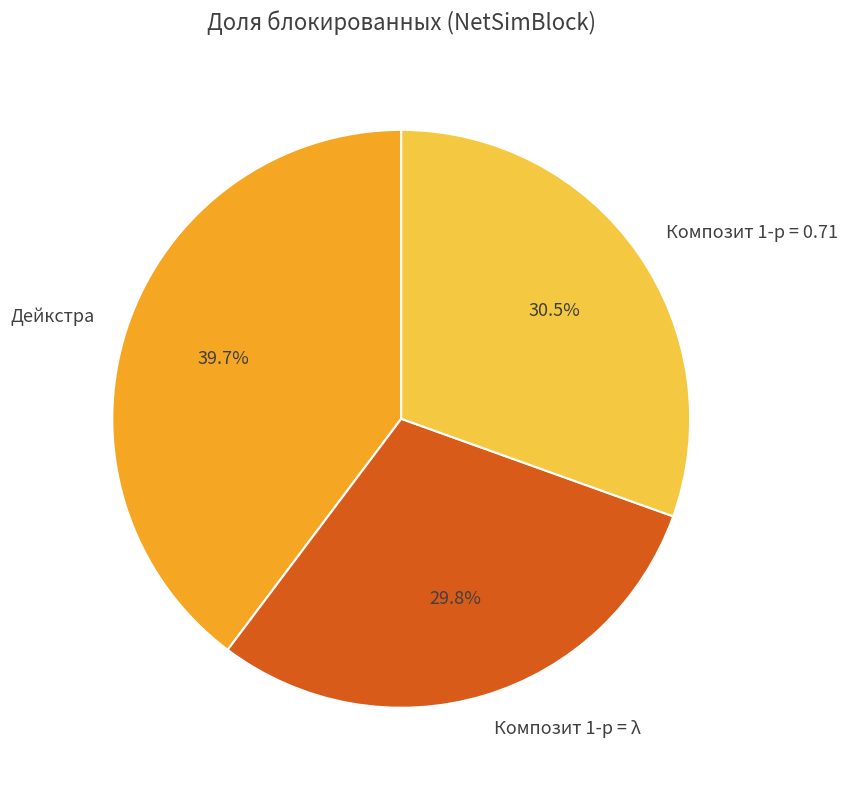

How many slices are in this pie chart?

3